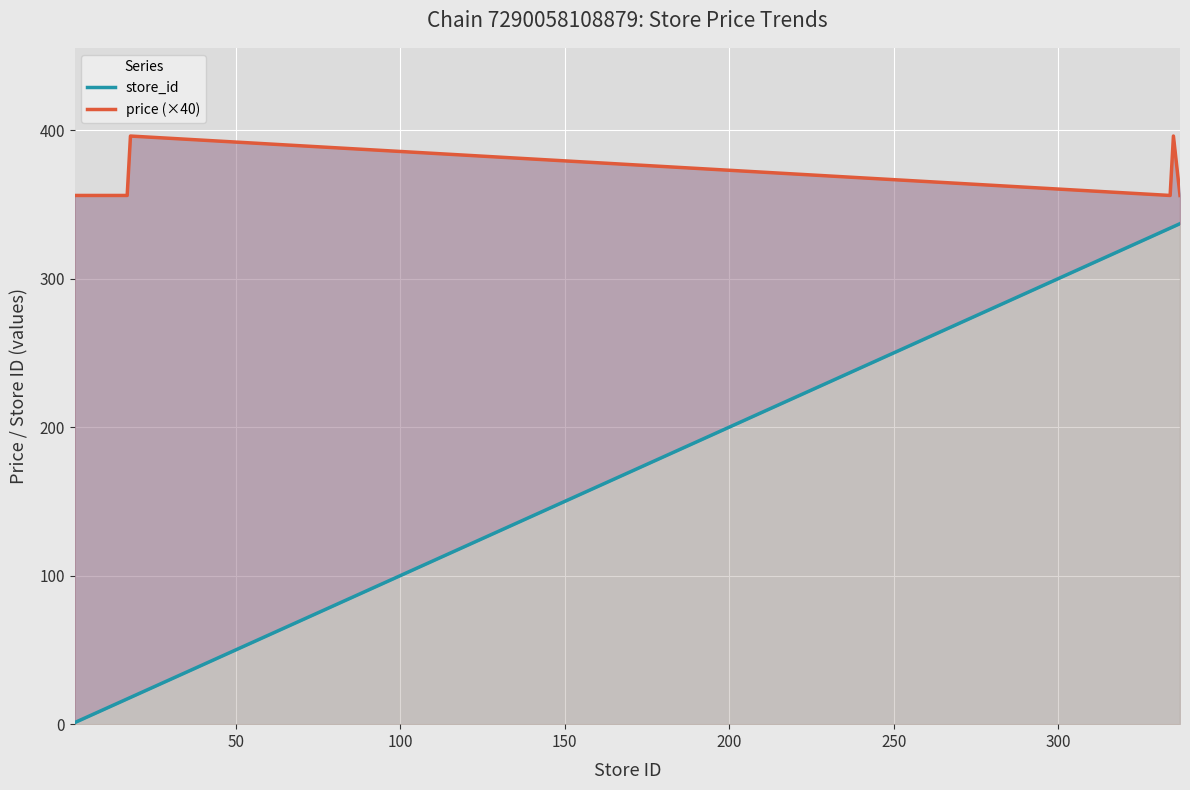

How many values in the price (×40) series exceed 356?

2